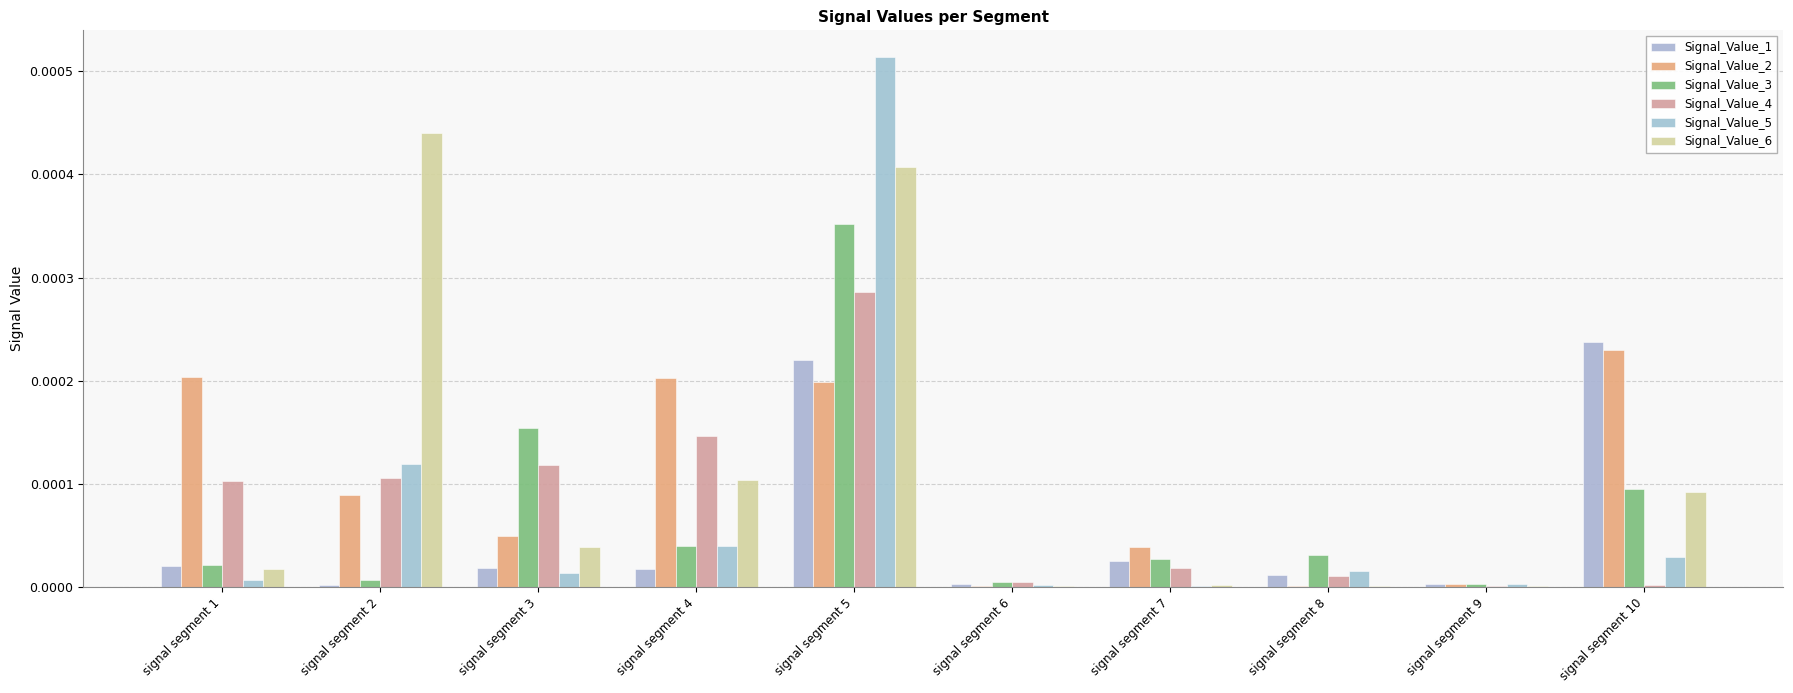

List the labels in order of Signal_Value_1 value, smallest first.

signal segment 2, signal segment 9, signal segment 6, signal segment 8, signal segment 4, signal segment 3, signal segment 1, signal segment 7, signal segment 5, signal segment 10